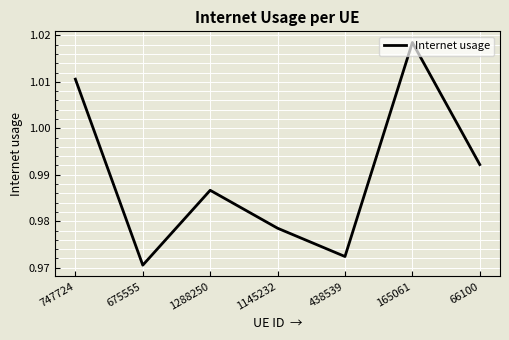

Is it true that the value at 66100 is 0.4?

False